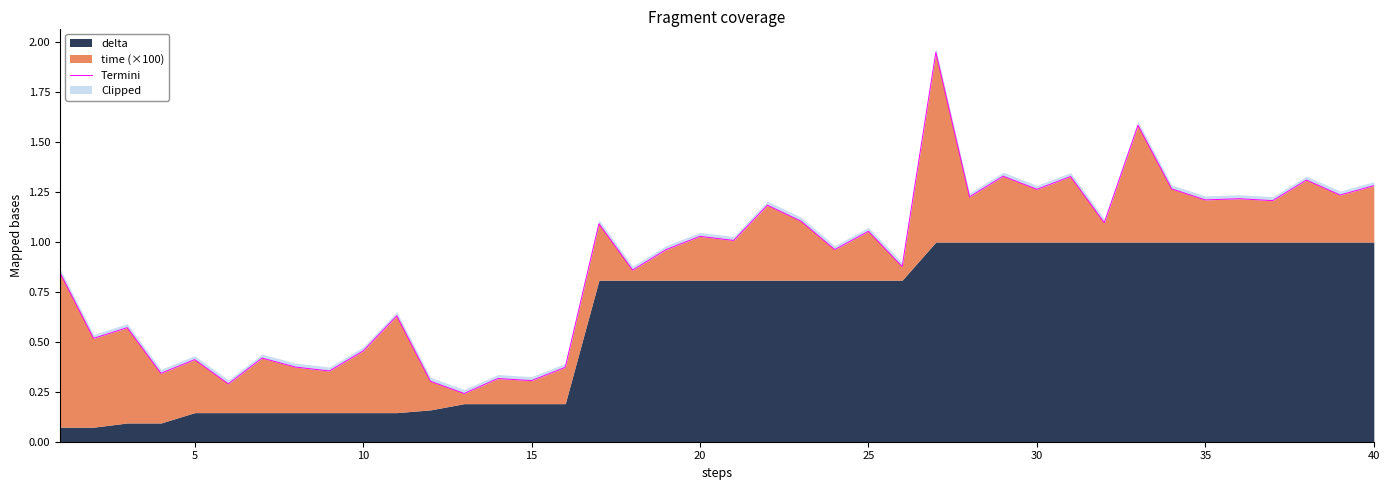

What is the change in value from 19 to 36?

+0.2